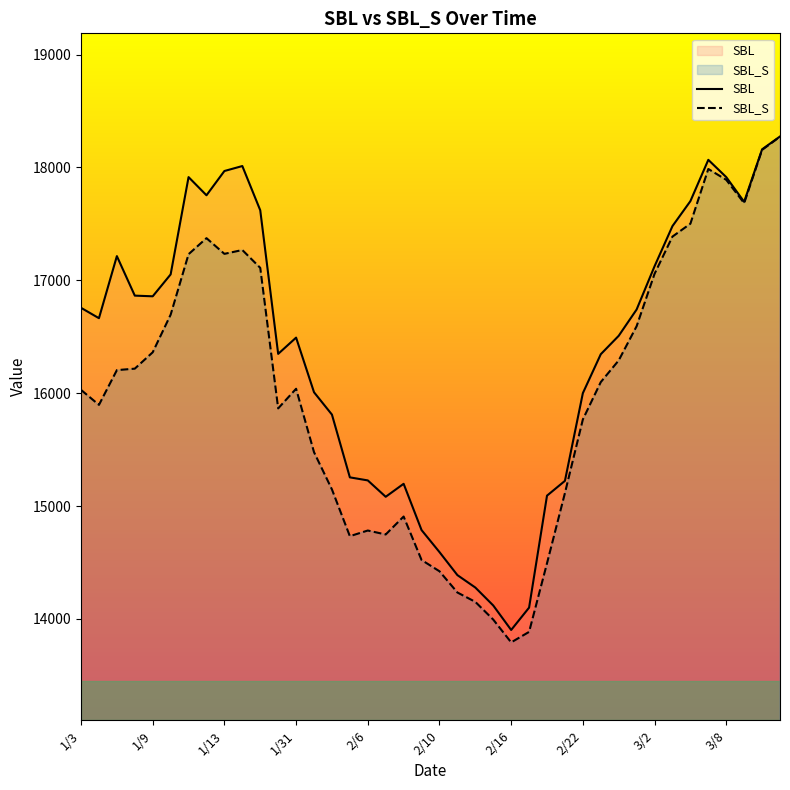

True or false: SBL and SBL_S cross at least once.

False